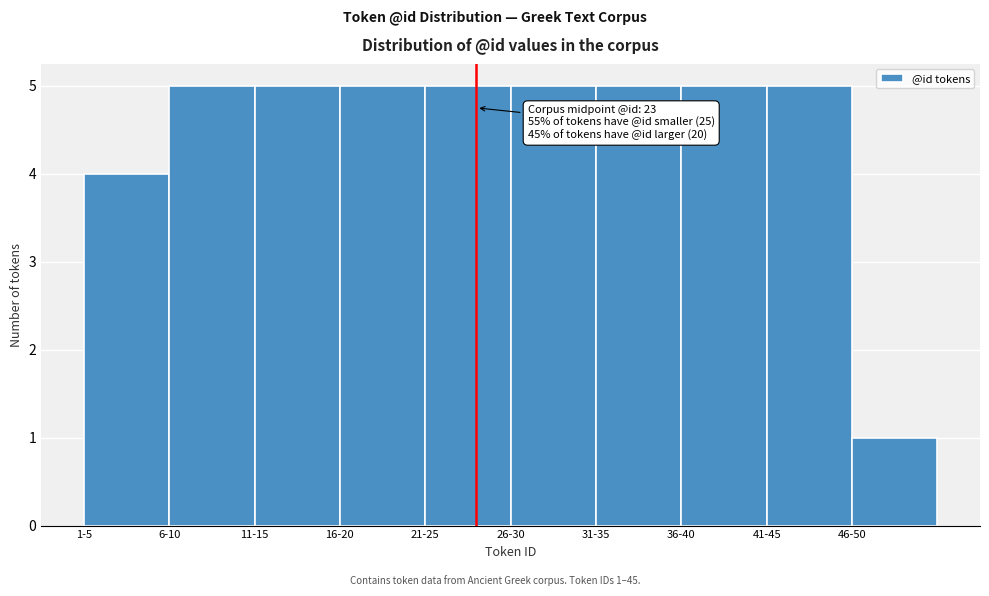

Reading right to left, extract all data points from this chart.

46-50=1	41-45=5	36-40=5	31-35=5	26-30=5	21-25=5	16-20=5	11-15=5	6-10=5	1-5=4